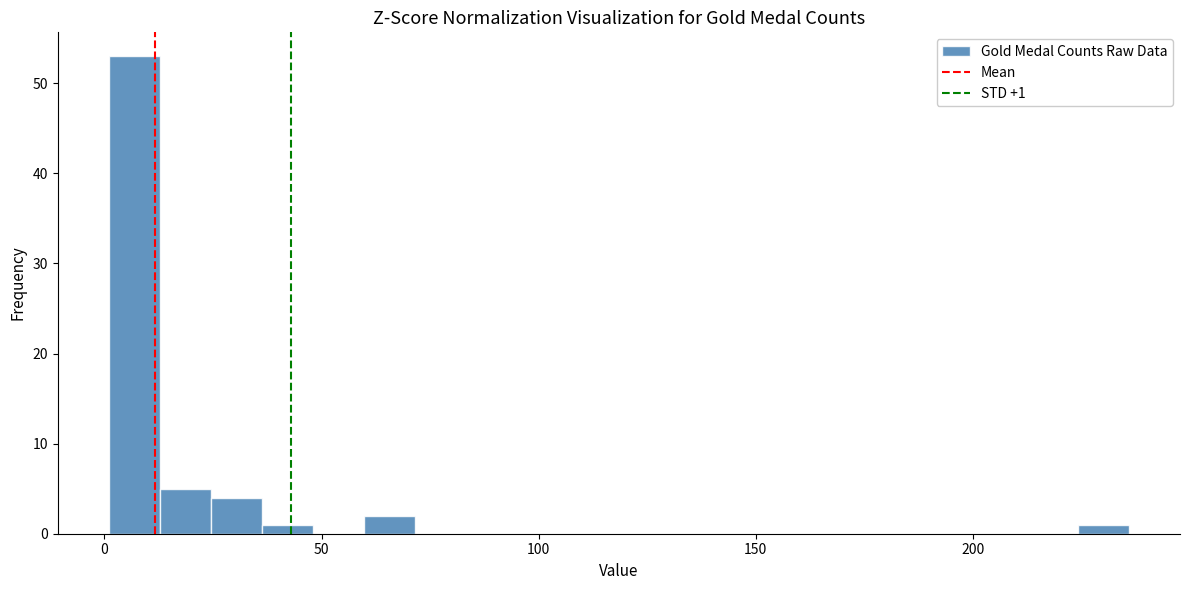

Around what value on the x-axis is the tallest bar? Give the approximate position of its centre, as read against the axis.

5